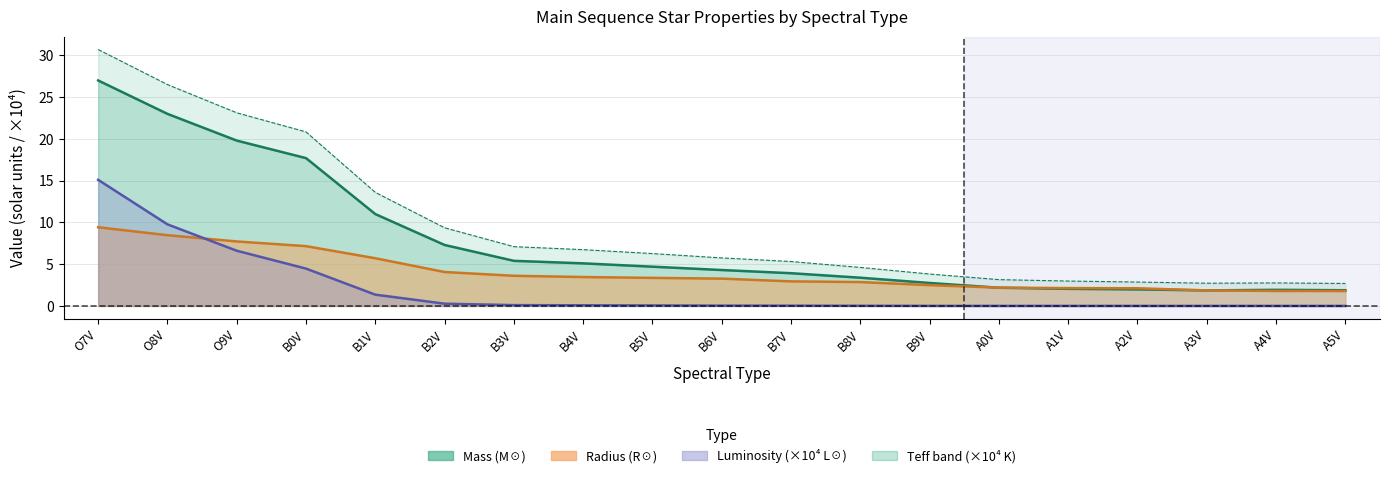

Rank the series by their average value, from lowest to highest.

Luminosity, Radius, Mass, Teff